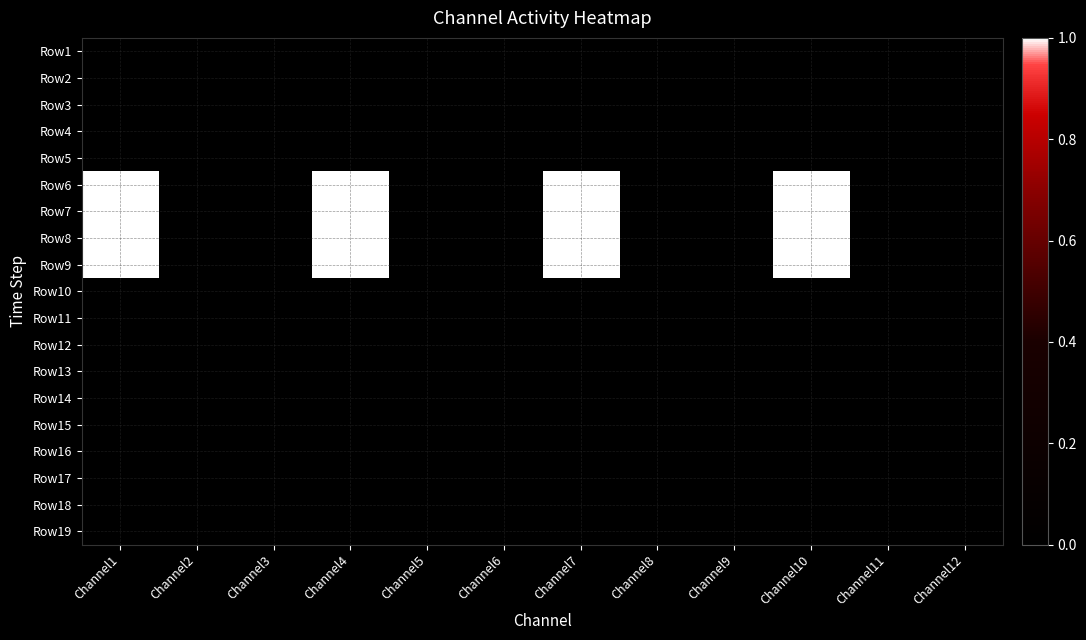

Reading left to right, what are all the values shown in this chart?

Row1: Channel1=0	Channel2=0	Channel3=0	Channel4=0	Channel5=0	Channel6=0	Channel7=0	Channel8=0	Channel9=0	Channel10=0	Channel11=0	Channel12=0
Row2: Channel1=0	Channel2=0	Channel3=0	Channel4=0	Channel5=0	Channel6=0	Channel7=0	Channel8=0	Channel9=0	Channel10=0	Channel11=0	Channel12=0
Row3: Channel1=0	Channel2=0	Channel3=0	Channel4=0	Channel5=0	Channel6=0	Channel7=0	Channel8=0	Channel9=0	Channel10=0	Channel11=0	Channel12=0
Row4: Channel1=0	Channel2=0	Channel3=0	Channel4=0	Channel5=0	Channel6=0	Channel7=0	Channel8=0	Channel9=0	Channel10=0	Channel11=0	Channel12=0
Row5: Channel1=0	Channel2=0	Channel3=0	Channel4=0	Channel5=0	Channel6=0	Channel7=0	Channel8=0	Channel9=0	Channel10=0	Channel11=0	Channel12=0
Row6: Channel1=1	Channel2=0	Channel3=0	Channel4=1	Channel5=0	Channel6=0	Channel7=1	Channel8=0	Channel9=0	Channel10=1	Channel11=0	Channel12=0
Row7: Channel1=1	Channel2=0	Channel3=0	Channel4=1	Channel5=0	Channel6=0	Channel7=1	Channel8=0	Channel9=0	Channel10=1	Channel11=0	Channel12=0
Row8: Channel1=1	Channel2=0	Channel3=0	Channel4=1	Channel5=0	Channel6=0	Channel7=1	Channel8=0	Channel9=0	Channel10=1	Channel11=0	Channel12=0
Row9: Channel1=1	Channel2=0	Channel3=0	Channel4=1	Channel5=0	Channel6=0	Channel7=1	Channel8=0	Channel9=0	Channel10=1	Channel11=0	Channel12=0
Row10: Channel1=0	Channel2=0	Channel3=0	Channel4=0	Channel5=0	Channel6=0	Channel7=0	Channel8=0	Channel9=0	Channel10=0	Channel11=0	Channel12=0
Row11: Channel1=0	Channel2=0	Channel3=0	Channel4=0	Channel5=0	Channel6=0	Channel7=0	Channel8=0	Channel9=0	Channel10=0	Channel11=0	Channel12=0
Row12: Channel1=0	Channel2=0	Channel3=0	Channel4=0	Channel5=0	Channel6=0	Channel7=0	Channel8=0	Channel9=0	Channel10=0	Channel11=0	Channel12=0
Row13: Channel1=0	Channel2=0	Channel3=0	Channel4=0	Channel5=0	Channel6=0	Channel7=0	Channel8=0	Channel9=0	Channel10=0	Channel11=0	Channel12=0
Row14: Channel1=0	Channel2=0	Channel3=0	Channel4=0	Channel5=0	Channel6=0	Channel7=0	Channel8=0	Channel9=0	Channel10=0	Channel11=0	Channel12=0
Row15: Channel1=0	Channel2=0	Channel3=0	Channel4=0	Channel5=0	Channel6=0	Channel7=0	Channel8=0	Channel9=0	Channel10=0	Channel11=0	Channel12=0
Row16: Channel1=0	Channel2=0	Channel3=0	Channel4=0	Channel5=0	Channel6=0	Channel7=0	Channel8=0	Channel9=0	Channel10=0	Channel11=0	Channel12=0
Row17: Channel1=0	Channel2=0	Channel3=0	Channel4=0	Channel5=0	Channel6=0	Channel7=0	Channel8=0	Channel9=0	Channel10=0	Channel11=0	Channel12=0
Row18: Channel1=0	Channel2=0	Channel3=0	Channel4=0	Channel5=0	Channel6=0	Channel7=0	Channel8=0	Channel9=0	Channel10=0	Channel11=0	Channel12=0
Row19: Channel1=0	Channel2=0	Channel3=0	Channel4=0	Channel5=0	Channel6=0	Channel7=0	Channel8=0	Channel9=0	Channel10=0	Channel11=0	Channel12=0